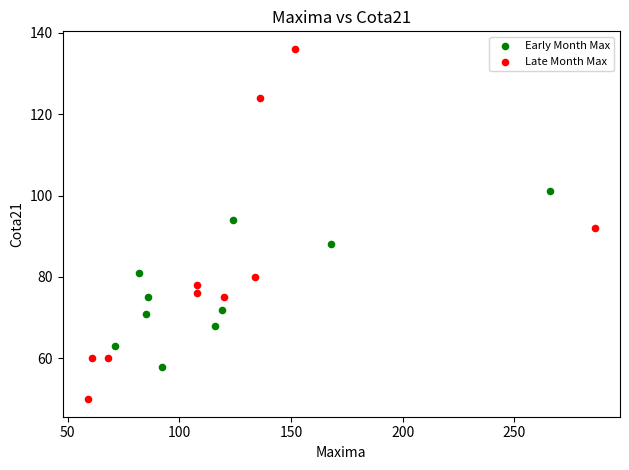

Which series contains the lowest Y value?

Late Month Max